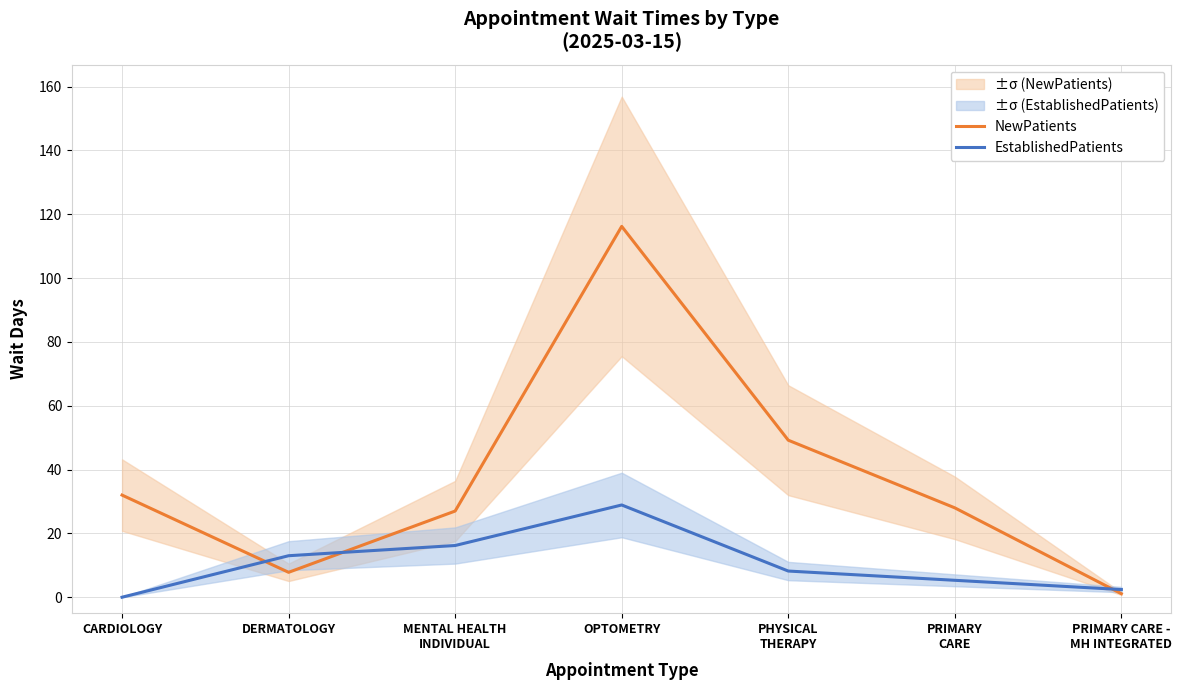

What is the lowest value of the NewPatients series?

1.1